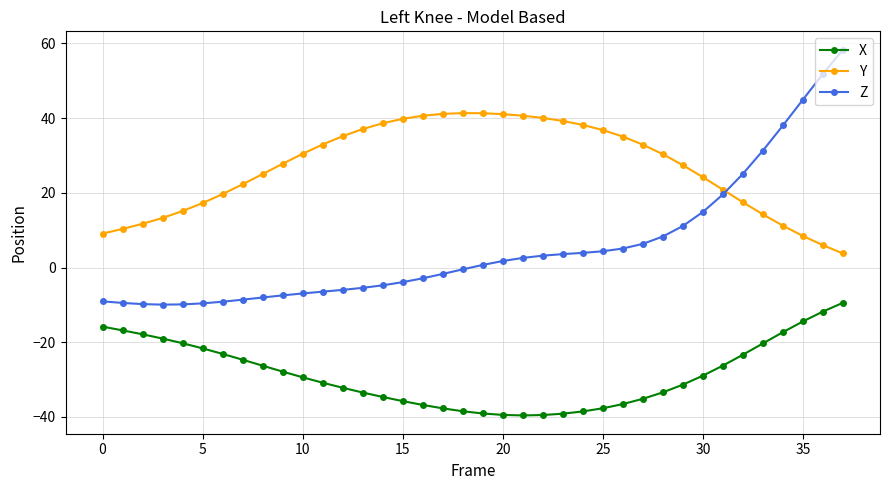

What is the minimum value shown in the chart?

-39.6